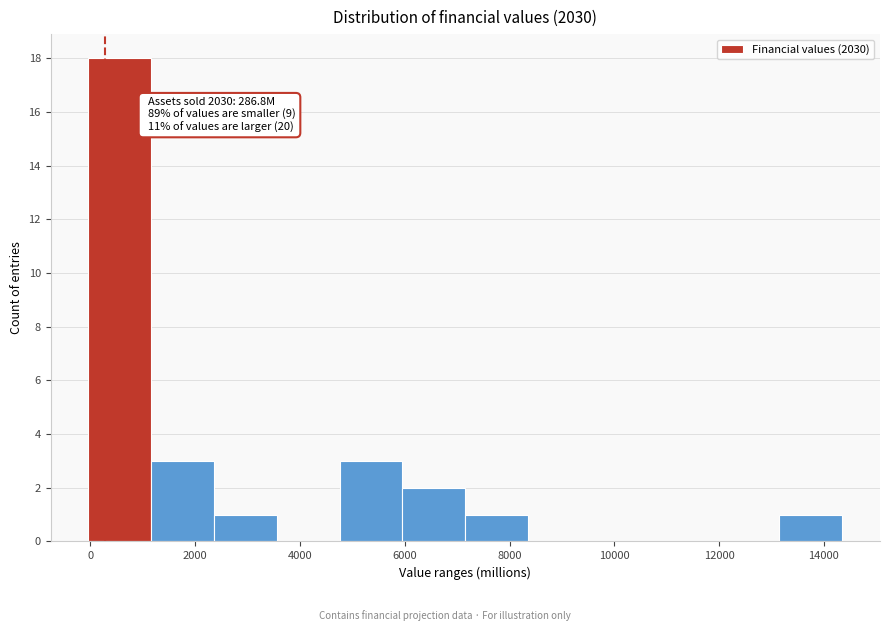

Over which range of the x-axis is the bar tallest?

0 to 1200